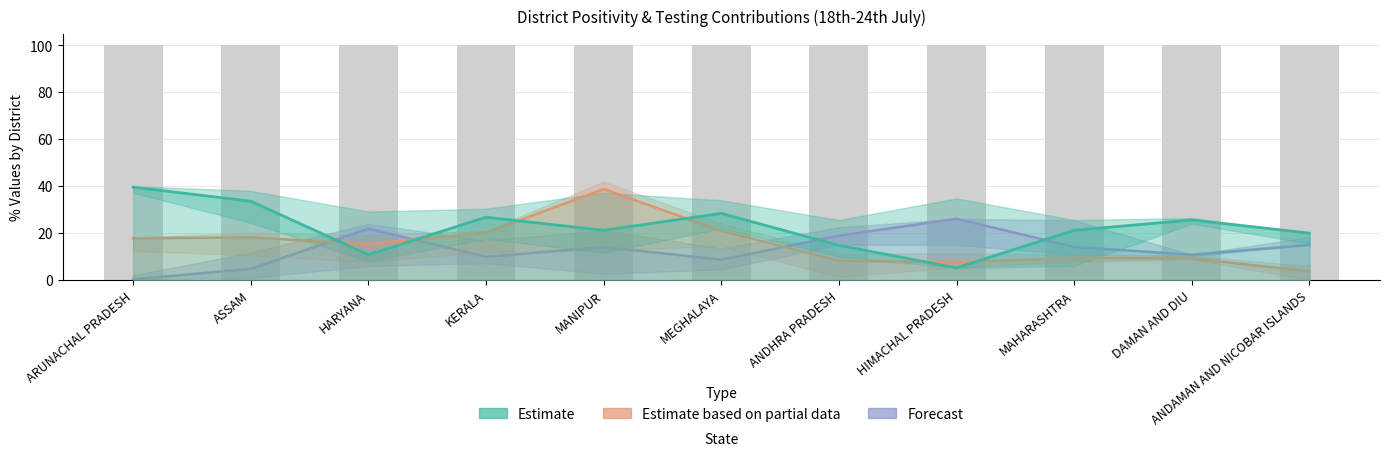

List the series in order of their peak value, highest first.

Estimate, Estimate based on partial data, Forecast